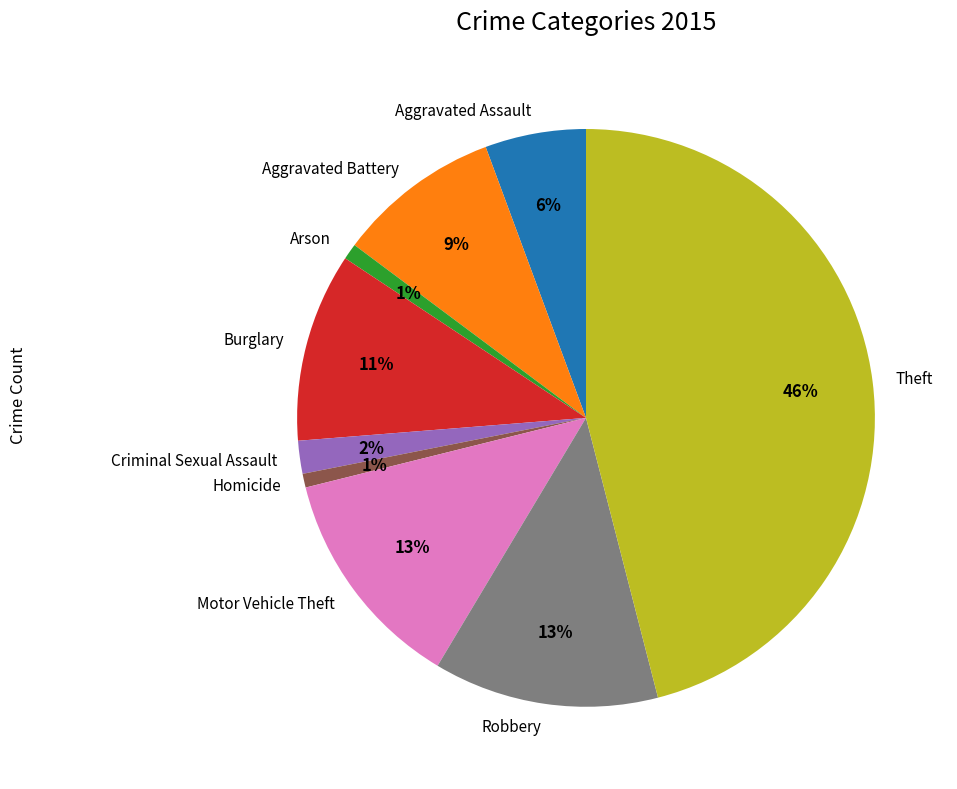

Which slice is the largest?

Theft